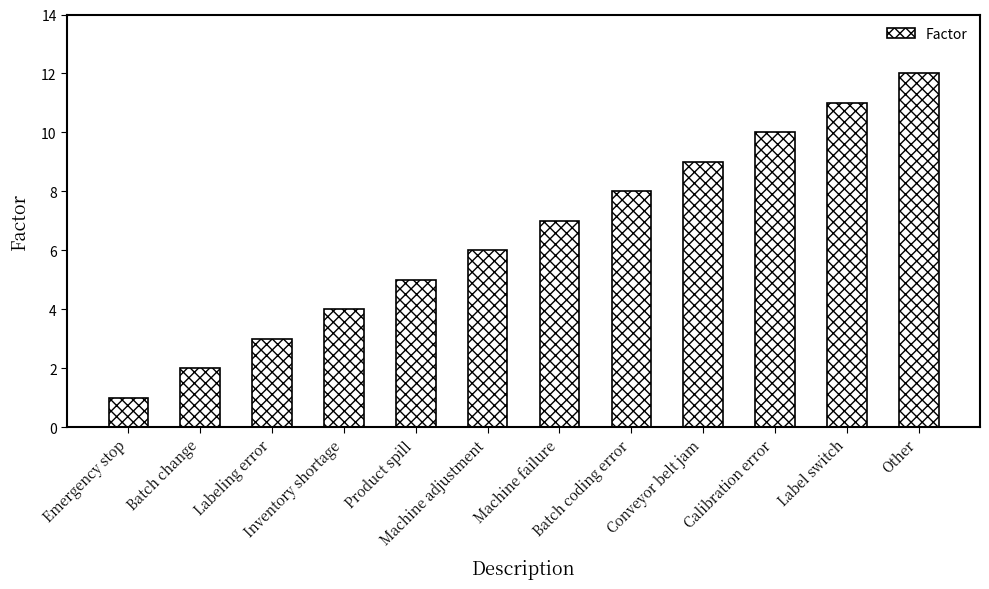

What is the value of the 9th bar from the left?

9